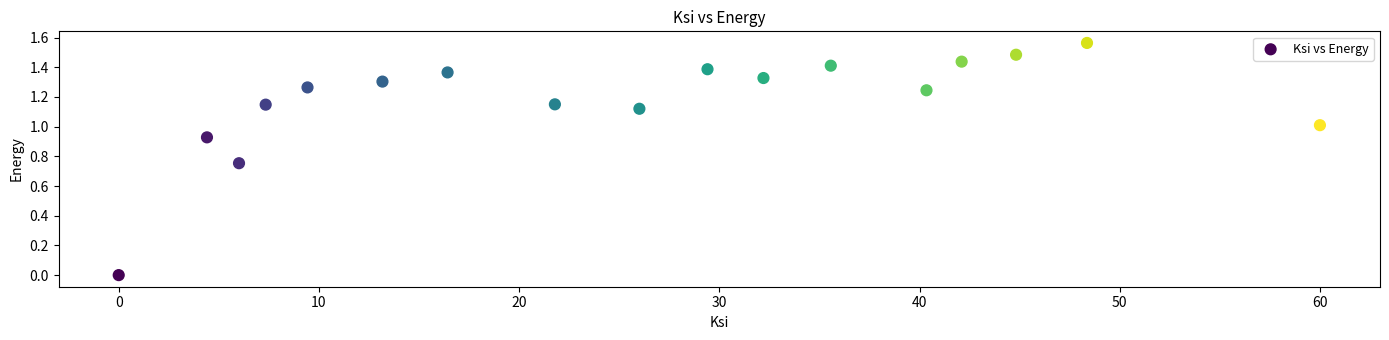

What is the range of X values (max minus min)?

60.0